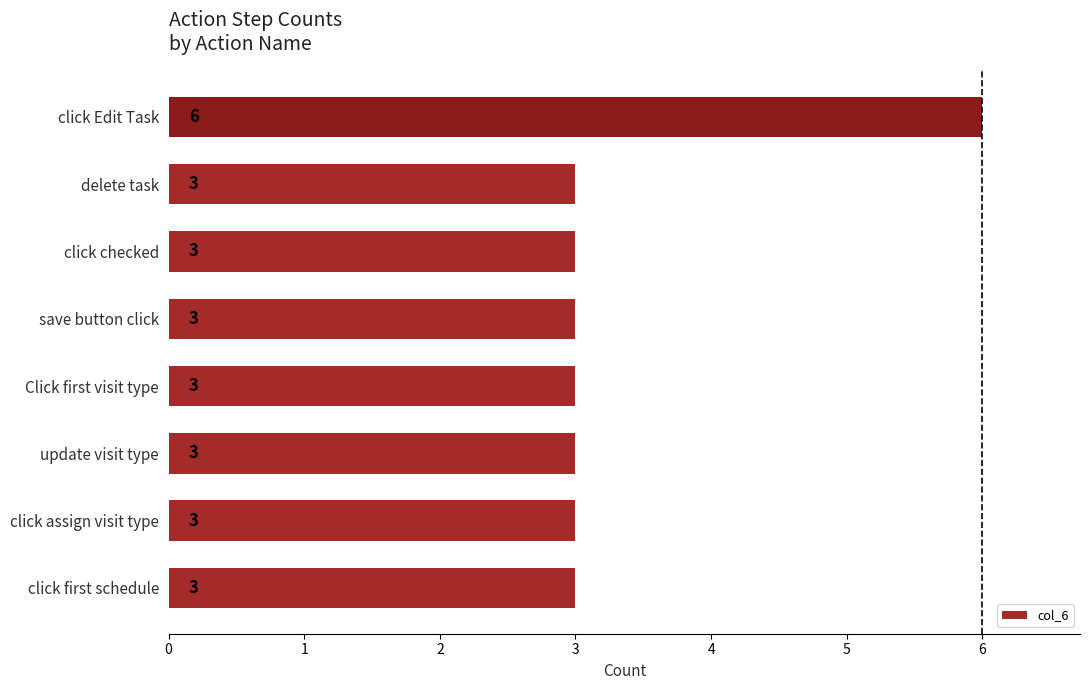

What is the smallest value displayed?

3